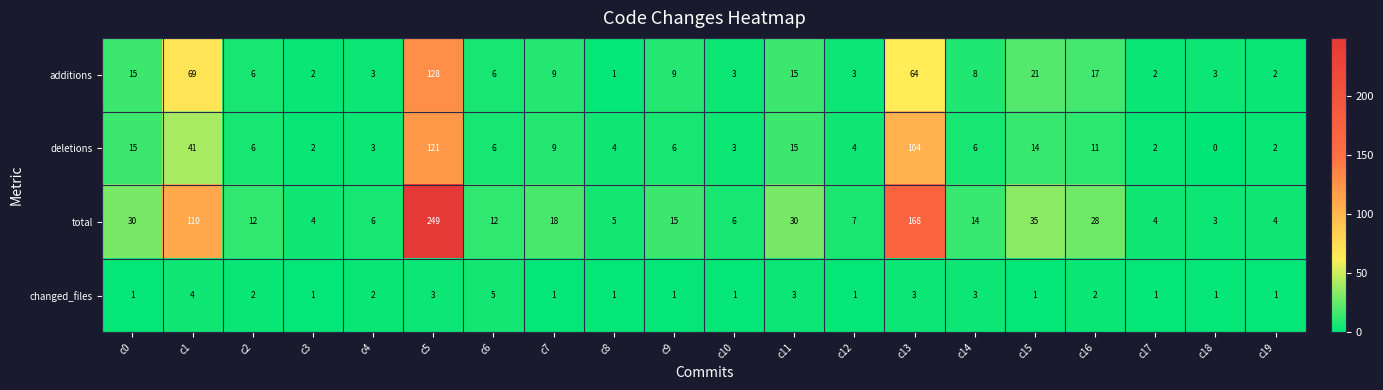

At how many categories does at least one series exceed 240?

1